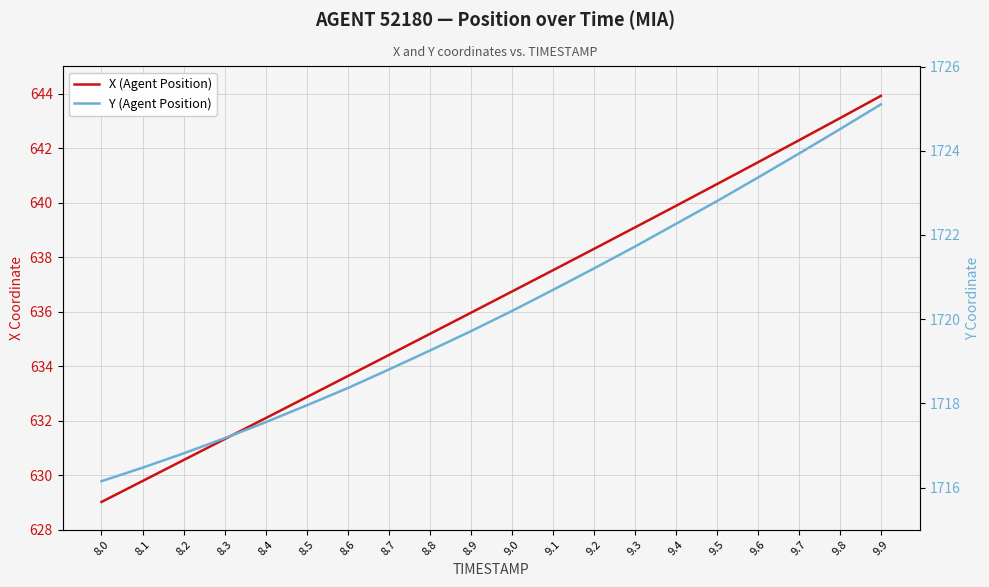

Between 9.6 and 9.9, which is larger?

9.9